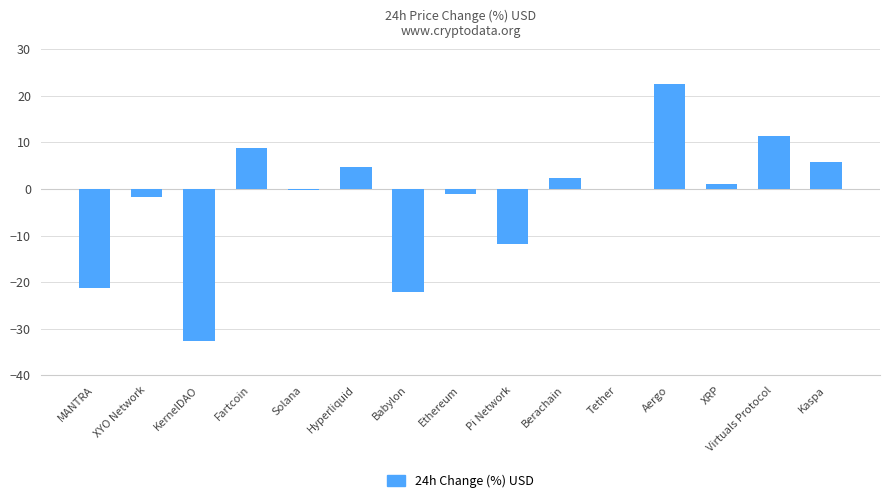

Count the number of categories in the chart.

15